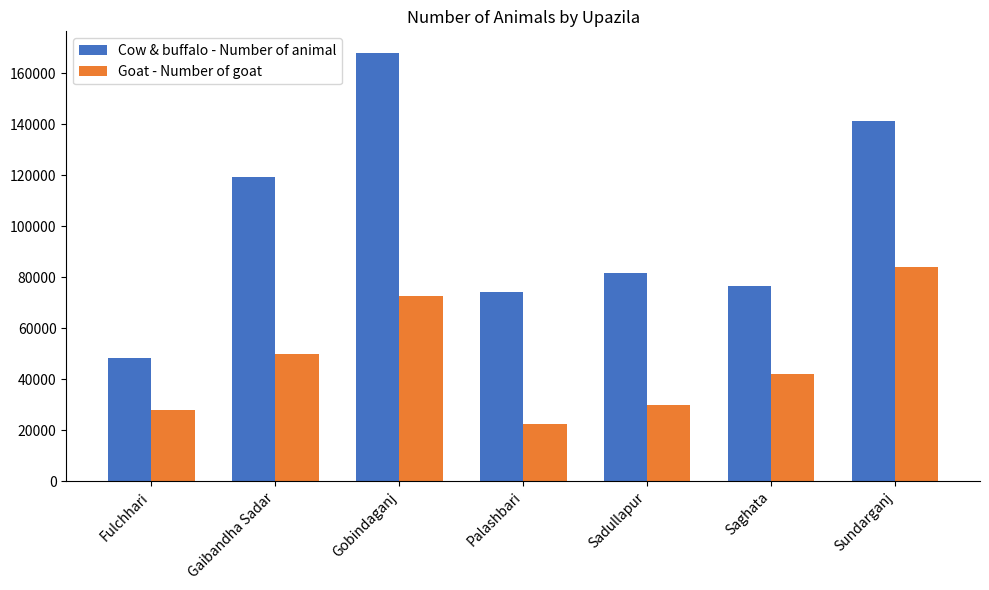

What are all the series names shown in the legend?

Cow & buffalo - Number of animal, Goat - Number of goat